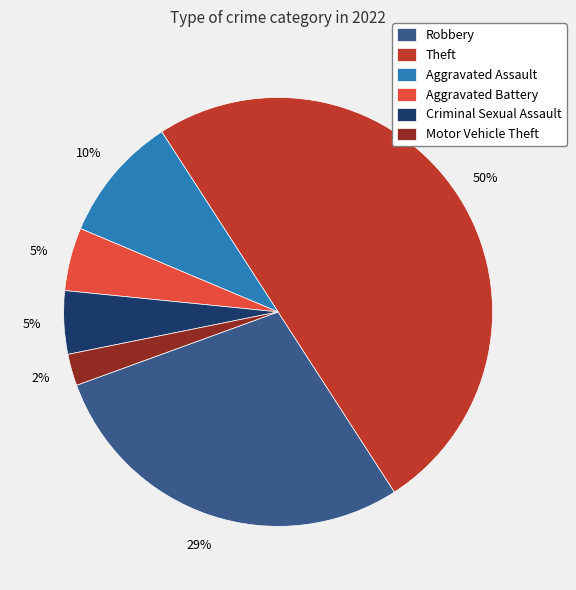

The Motor Vehicle Theft slice represents 2% of the pie. True or false?

True